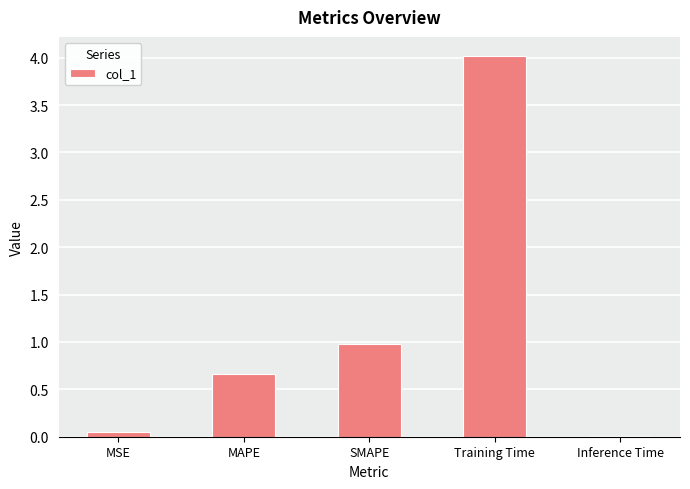

What is the sum of all values?

5.7